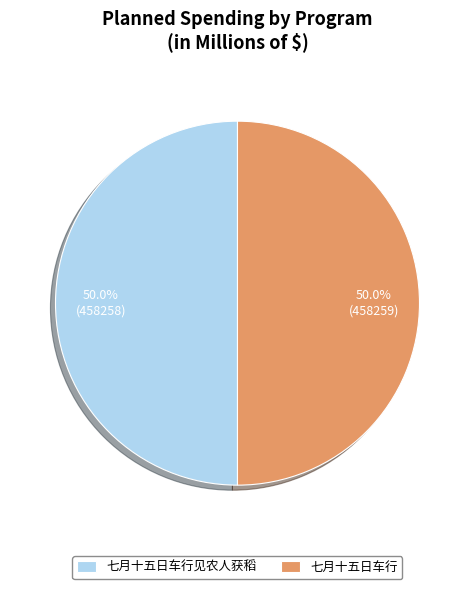

What percentage is the 七月十五日车行 slice, to the nearest percent?

50%